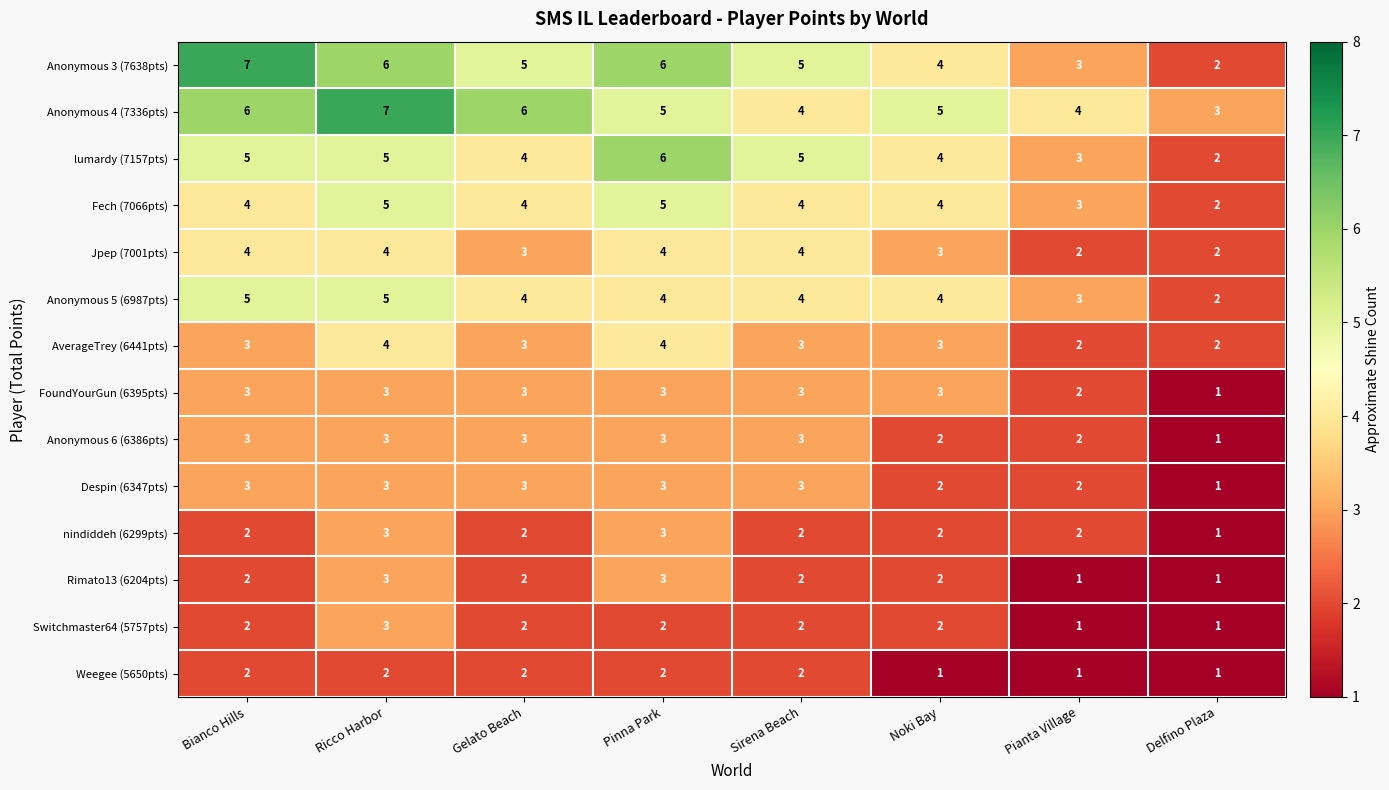

What value does the Jpep (7001pts) series have at Pinna Park?

4